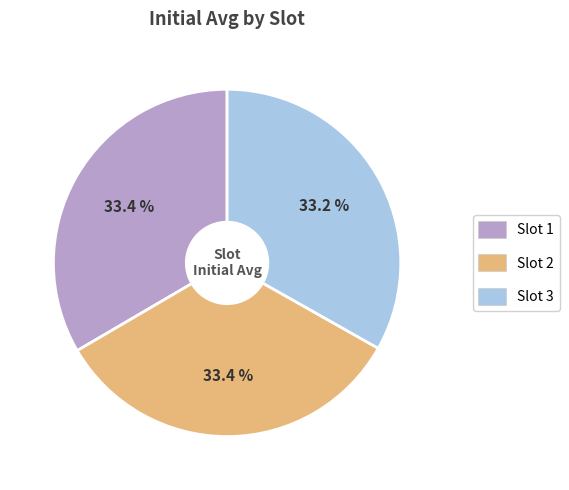

What is the ratio of the value at Slot 1 to the value at Slot 3?

1.0